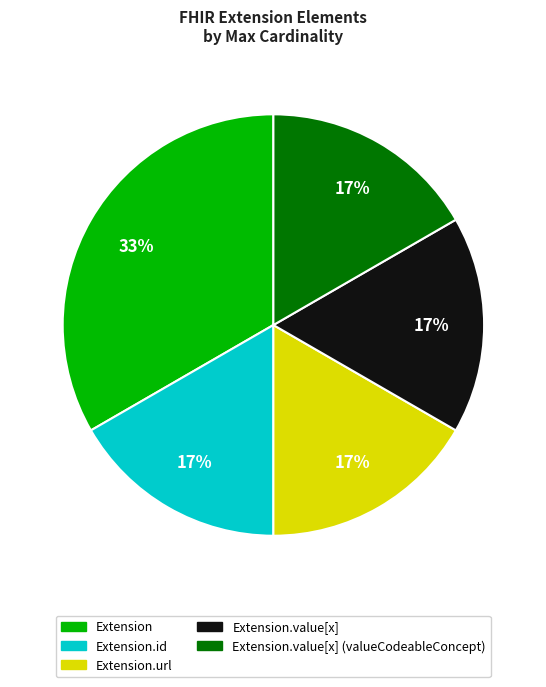

Is there a majority slice in this chart?

No